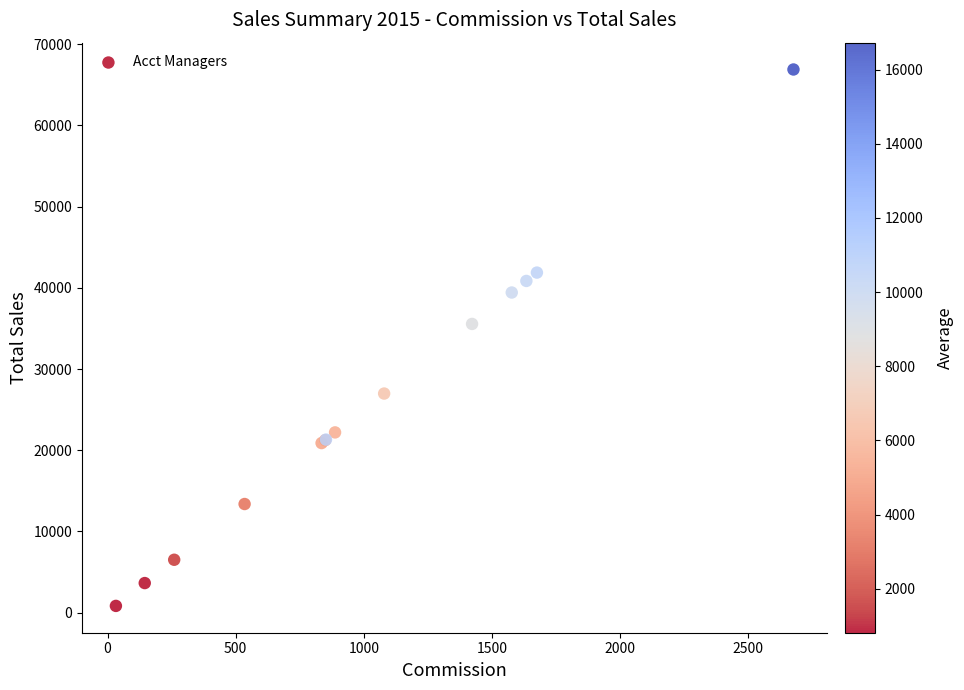

What Y value in the scatter plot is closest to 33856?

35551.7